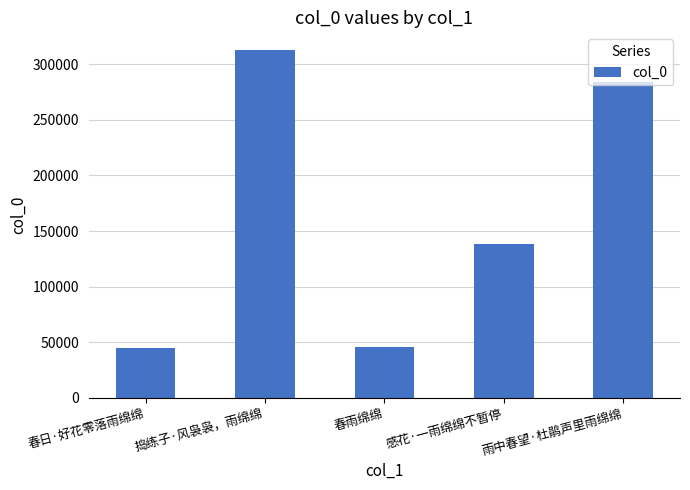

At which label does the data first exceed 138284?

捣练子·风袅袅，雨绵绵